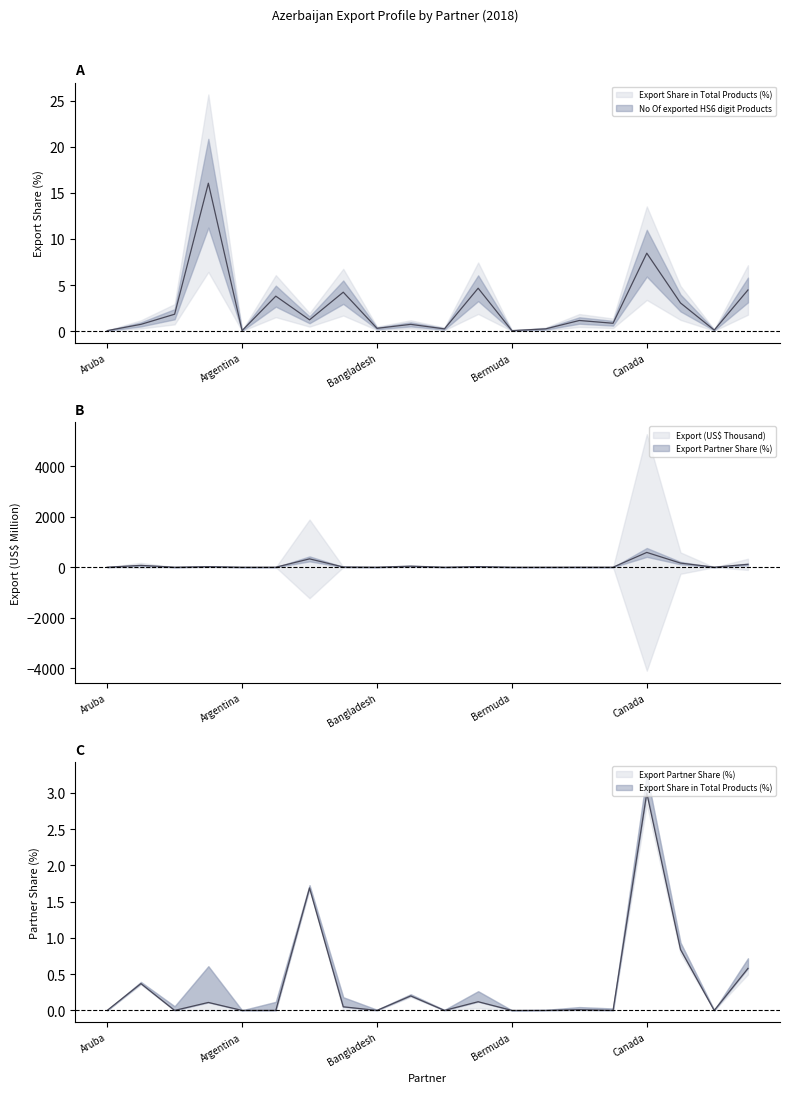

At which label is Export Share in Total Products (%) closest to 8?

Canada